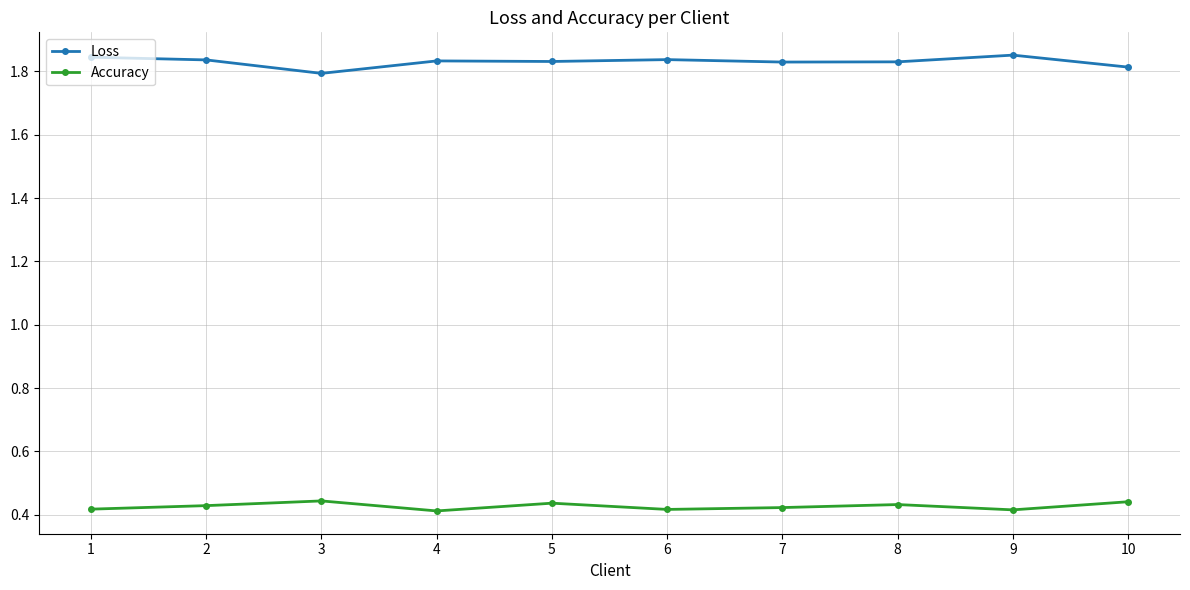

What is the total value across all series at 3?

2.2